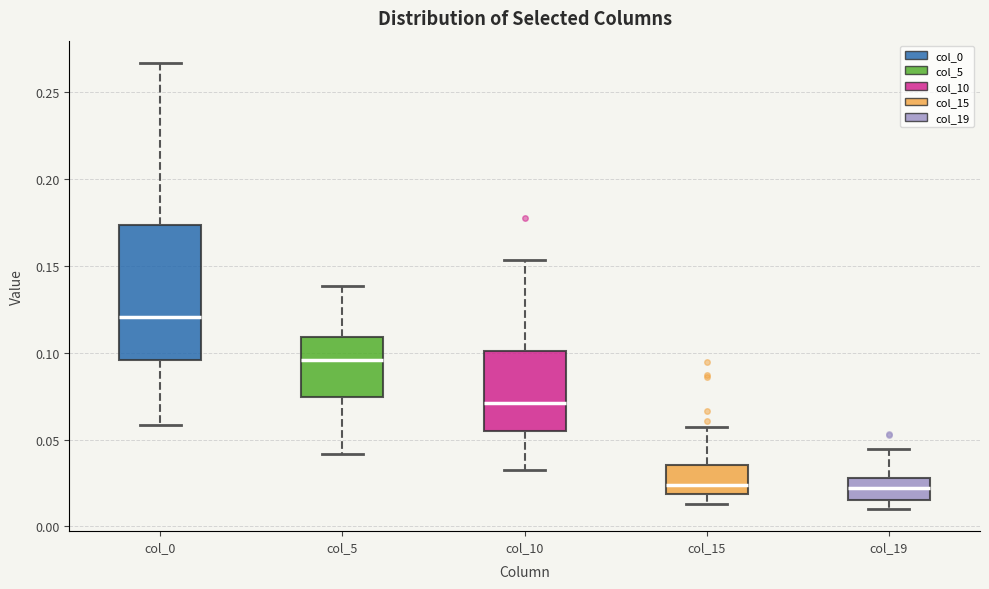

Where does the lower whisker of the box for col_10 end on the y-axis? The values are not printed on the chart, so give them approximately, as read against the axis.

0.030